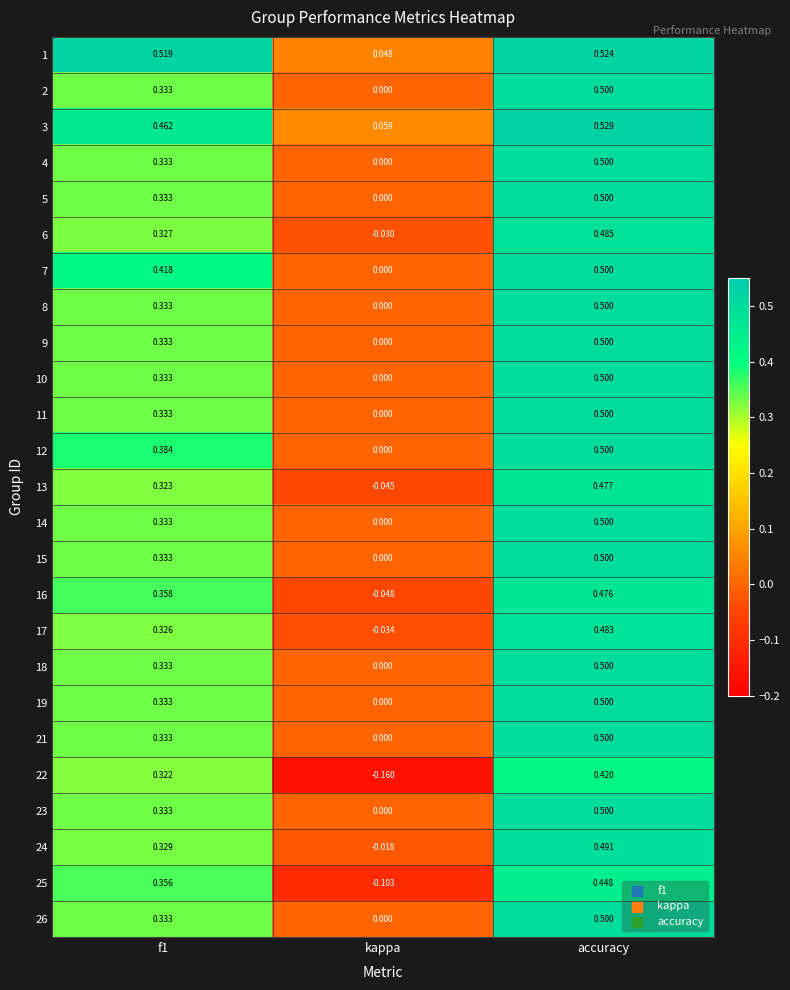

Is the value of 23 at accuracy greater than the value of 19 at f1?

Yes